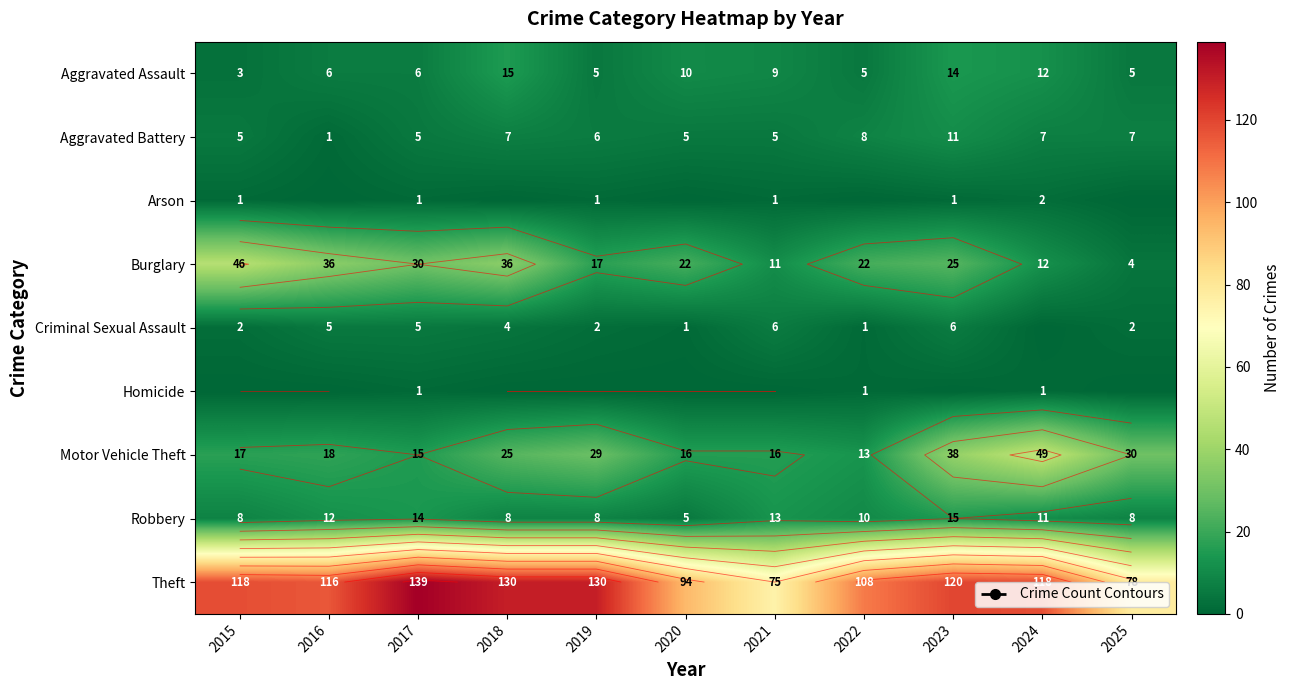

Which series has the largest range (max minus min)?

Theft